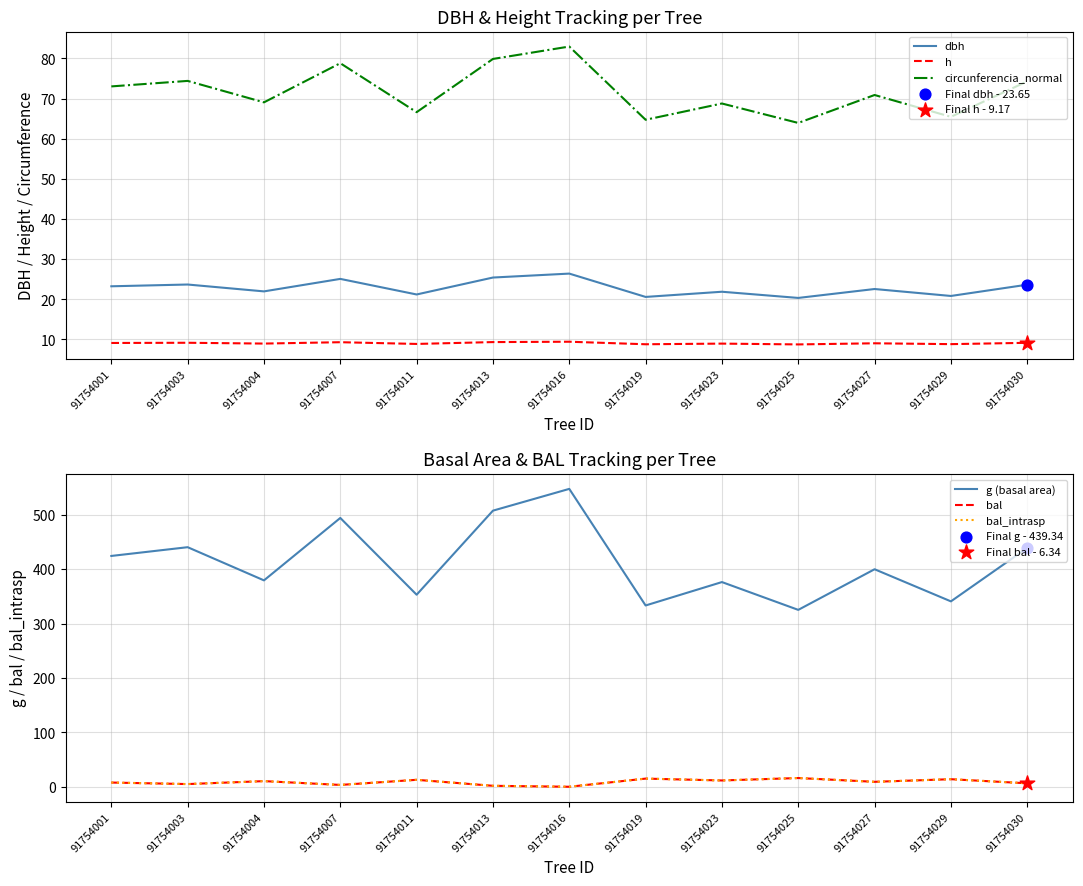

What is the total value across all series at 91754025?

450.5